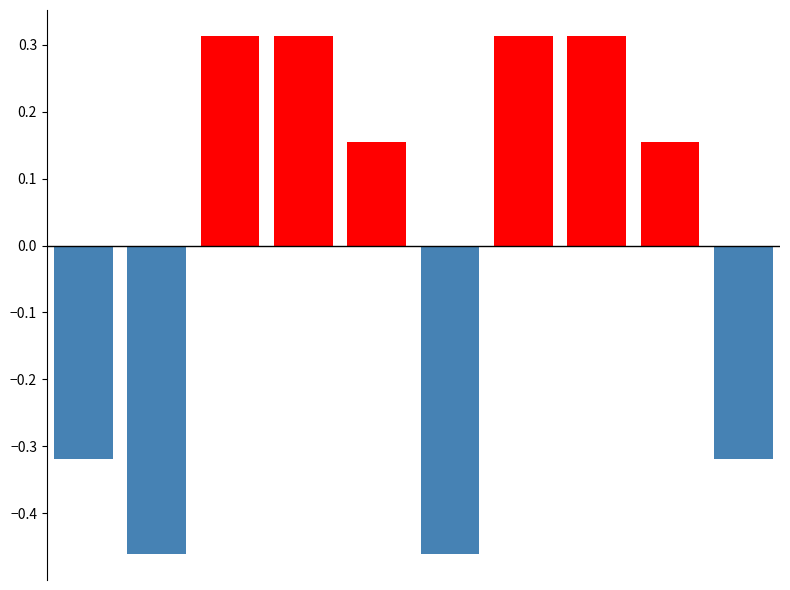

What is the difference between the maximum and minimum values?

0.8